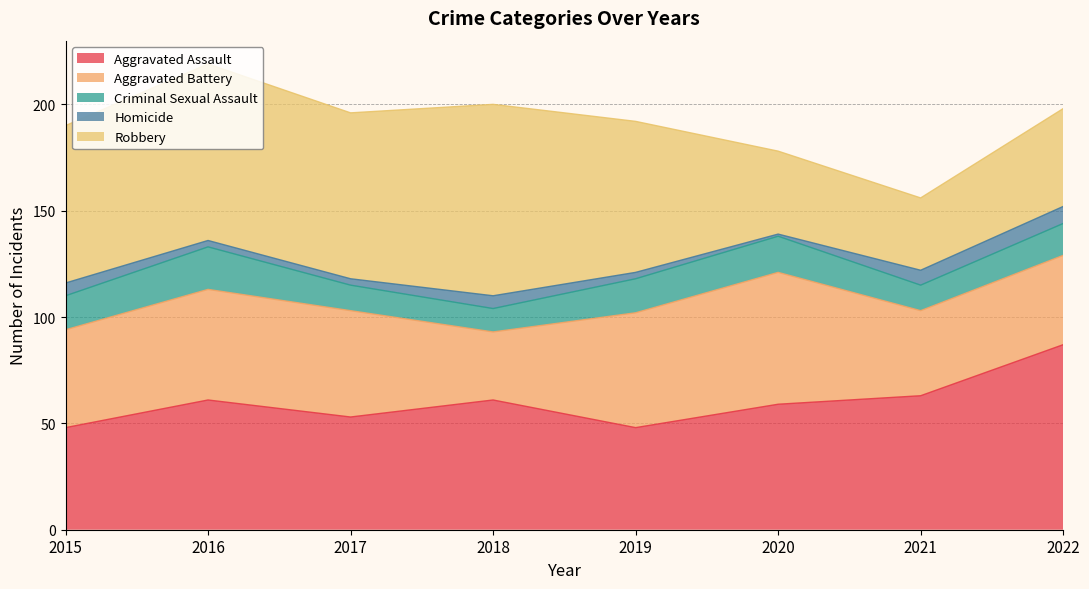

What is the sum of all Aggravated Assault values?

480